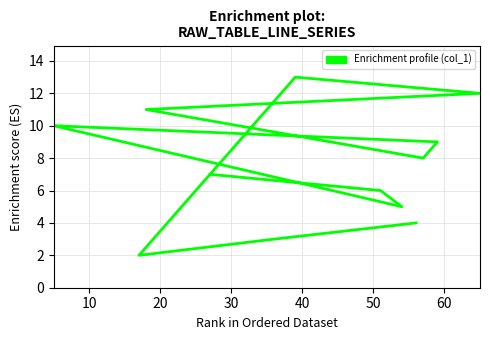

The value at 50 is 8. True or false?

True